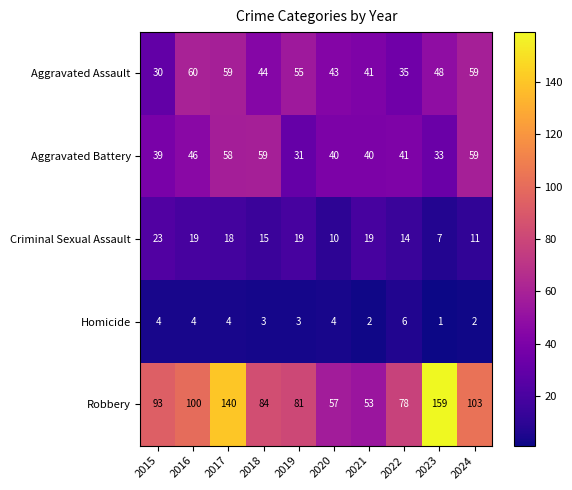

Which category has the highest value in the Robbery series?

2023